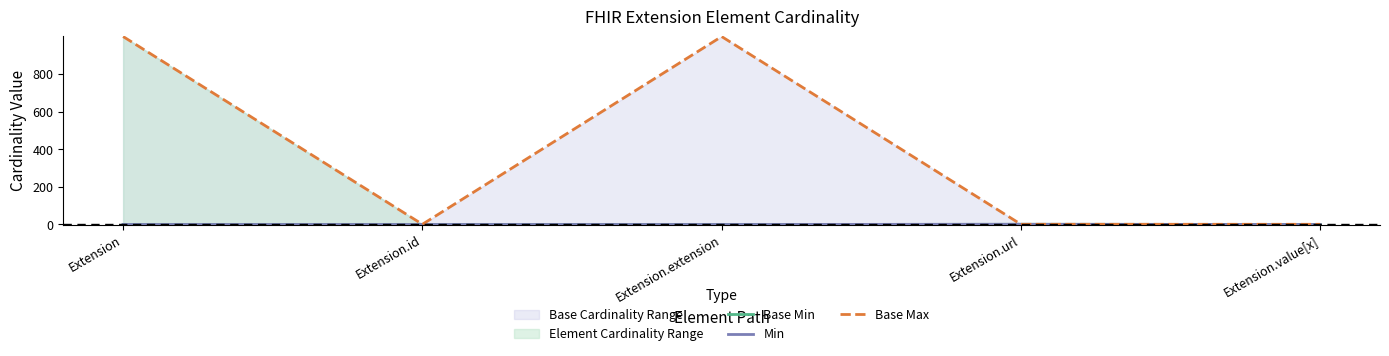

Reading left to right, list all the values displayed in this chart.

Base Min: 0	0	0	1	0
Min: 0	0	0	1	0
Base Max: 999	1	999	1	1